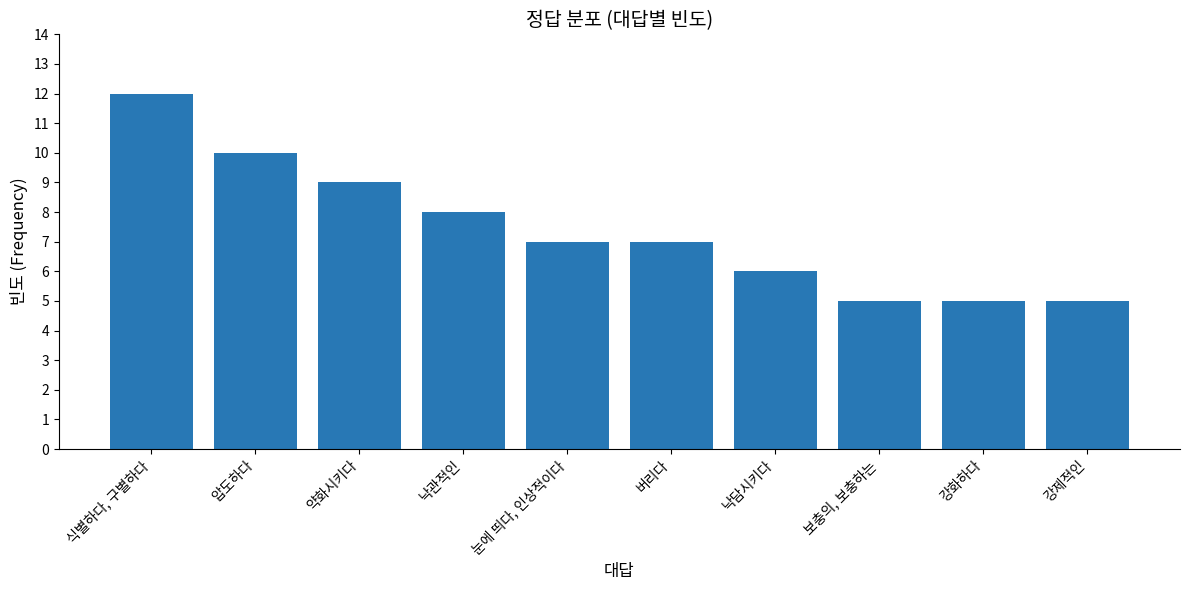

Does the chart contain stacked bars?

No